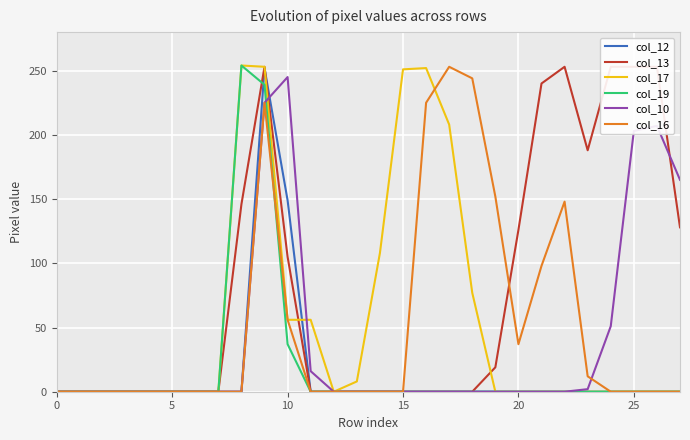

How many intersections are there between col_16 and col_19?

1